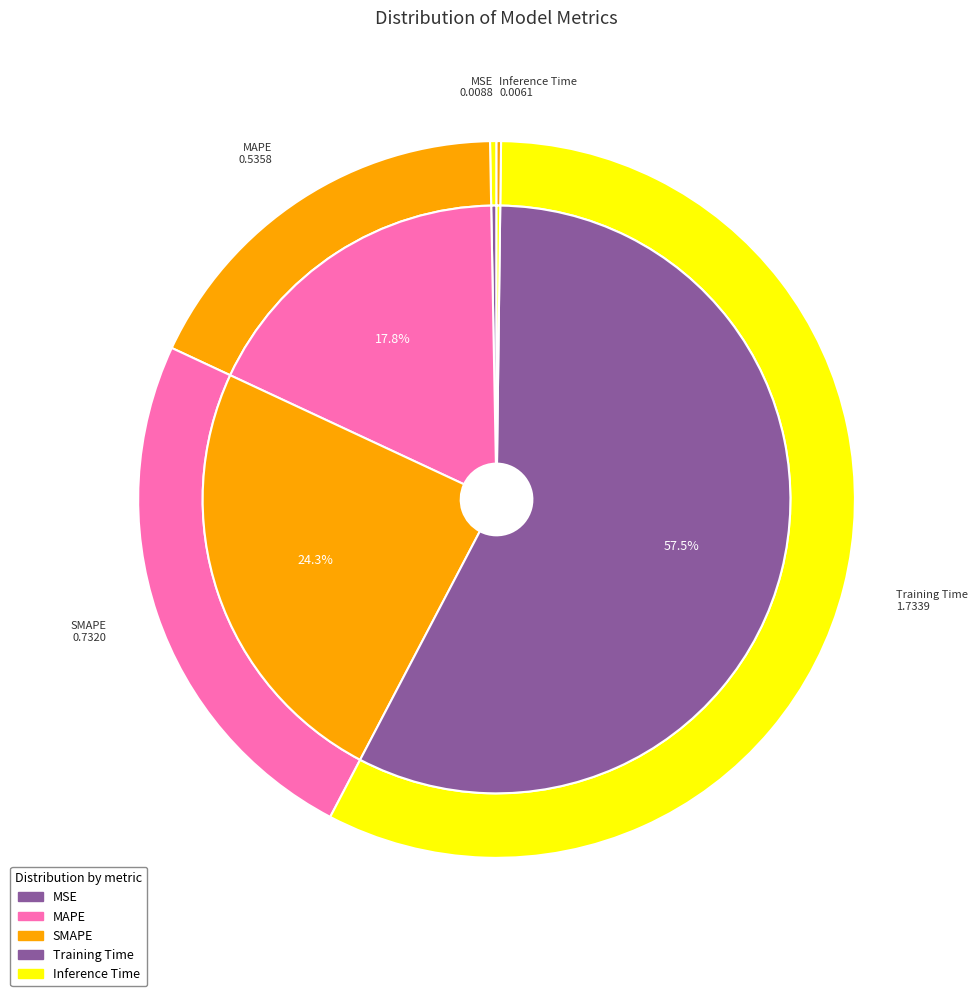

Which slice is the largest?

Training Time